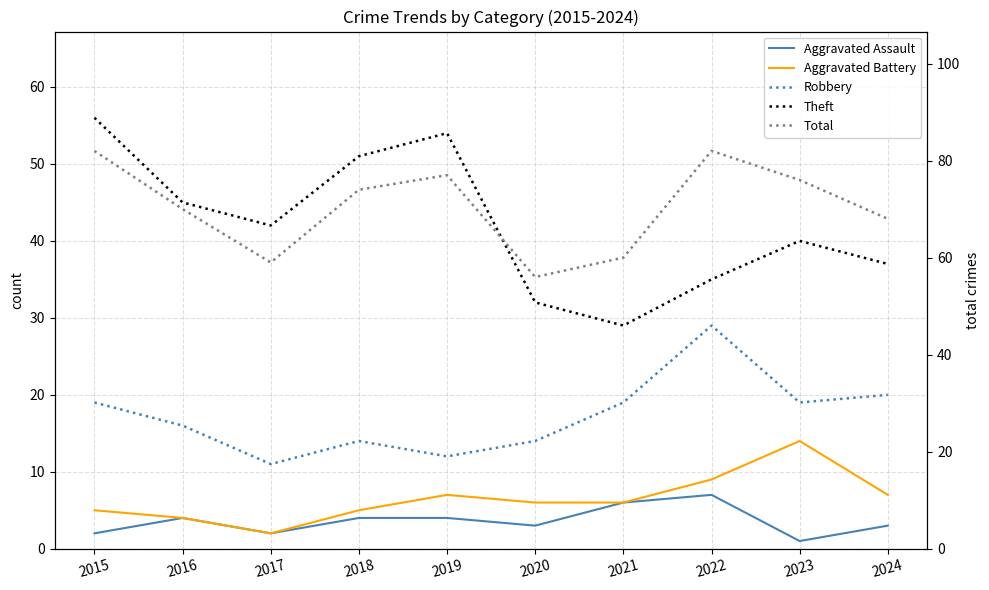

Reading left to right, list all the values displayed in this chart.

Aggravated Assault: 2	4	2	4	4	3	6	7	1	3
Aggravated Battery: 5	4	2	5	7	6	6	9	14	7
Robbery: 19	16	11	14	12	14	19	29	19	20
Theft: 56	45	42	51	54	32	29	35	40	37
Total: 82	70	59	74	77	56	60	82	76	68